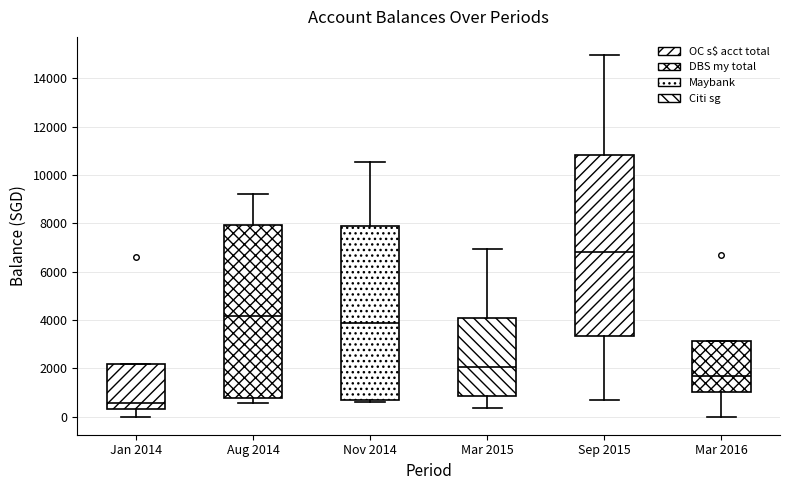

Which box's median line is the highest?

Sep 2015